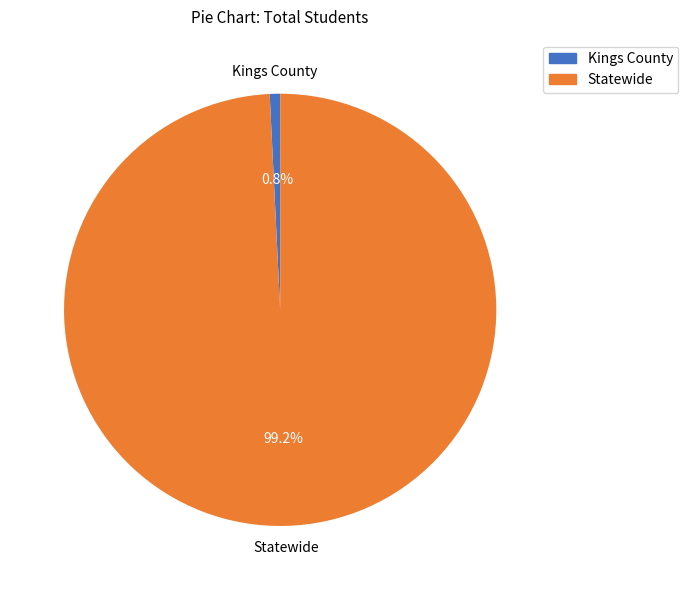

What is the largest slice in the pie chart?

Statewide